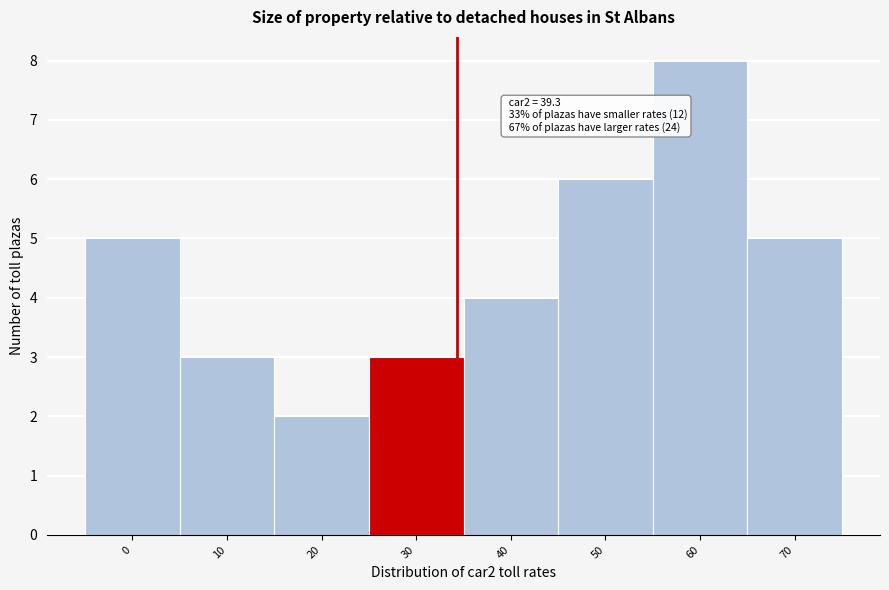

Reading left to right, extract all data points from this chart.

5	3	2	3	4	6	8	5